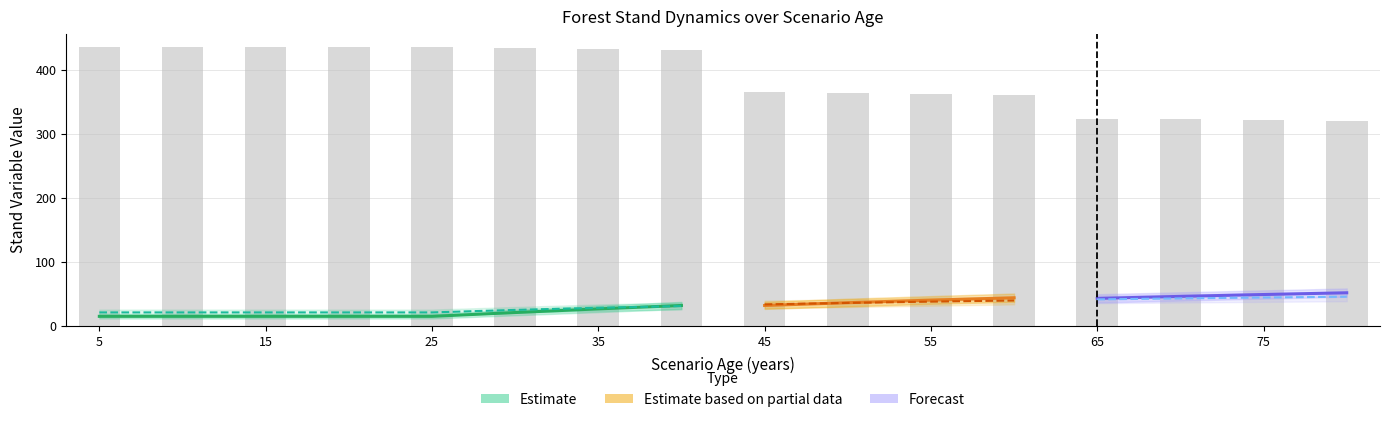

Are the bars grouped side by side (vs. stacked)?

Yes